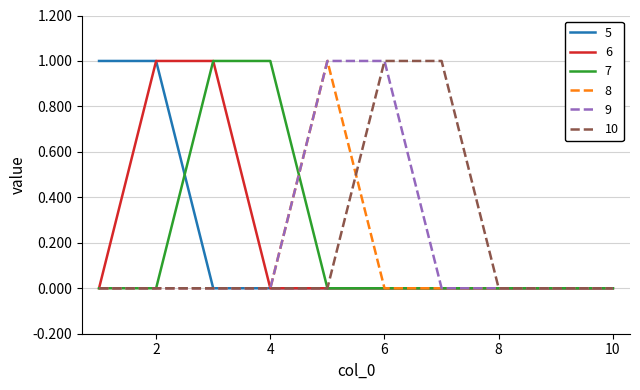

Reading right to left, what are all the values shown in this chart?

5: 10=0	9=0	8=0	7=0	6=0	5=0	4=0	3=0	2=1	1=1
6: 10=0	9=0	8=0	7=0	6=0	5=0	4=0	3=1	2=1	1=0
7: 10=0	9=0	8=0	7=0	6=0	5=0	4=1	3=1	2=0	1=0
8: 10=0	9=0	8=0	7=0	6=0	5=1	4=0	3=0	2=0	1=0
9: 10=0	9=0	8=0	7=0	6=1	5=1	4=0	3=0	2=0	1=0
10: 10=0	9=0	8=0	7=1	6=1	5=0	4=0	3=0	2=0	1=0